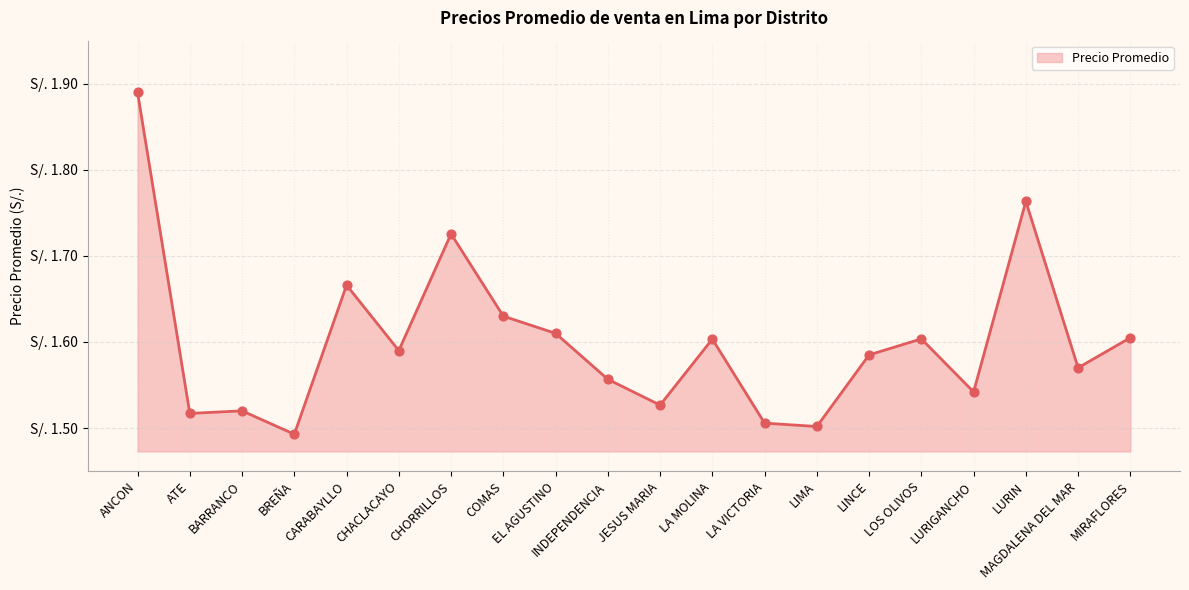

Approximately how many times larger is the value at LA MOLINA compared to LURIN?

0.9